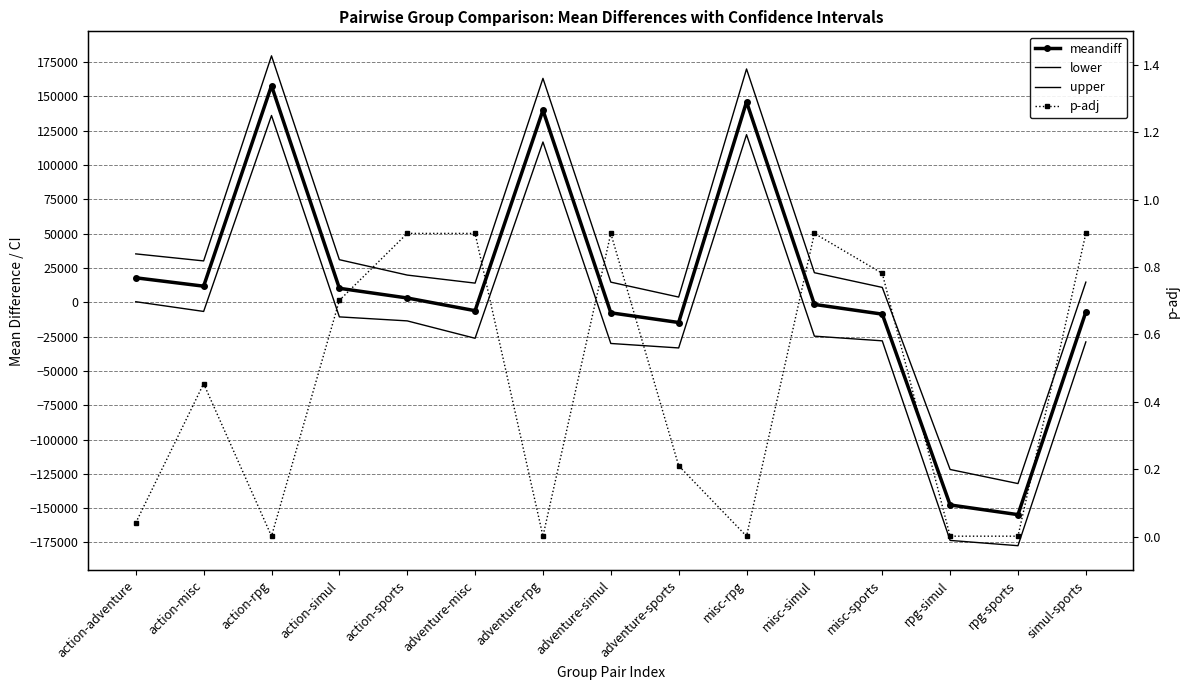

True or false: lower has more than 1 interior local peaks.

True